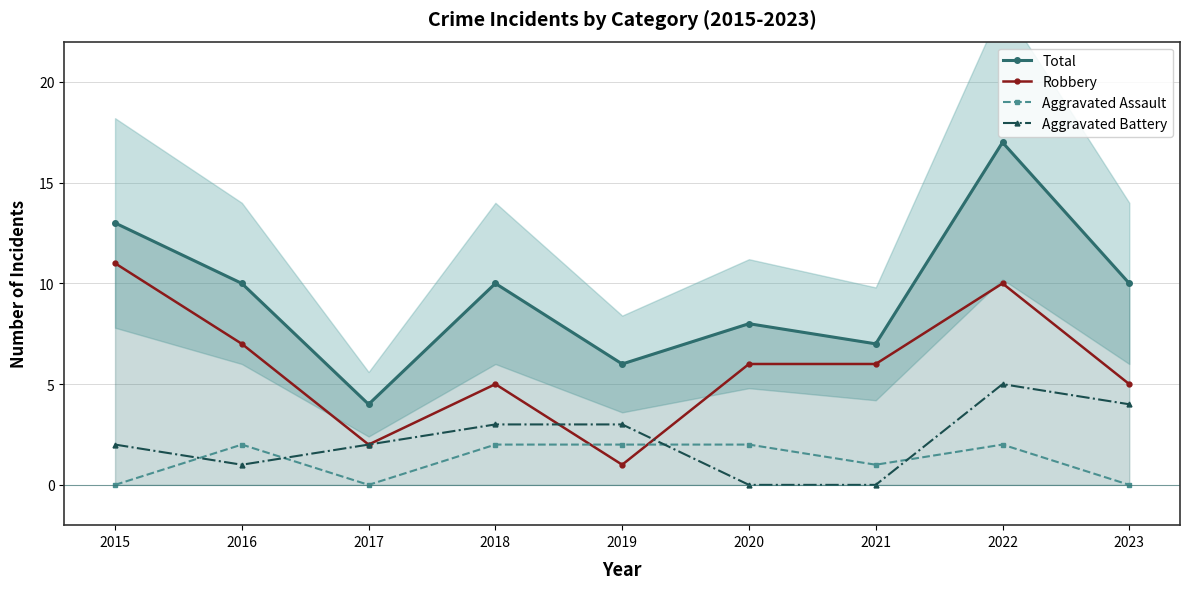

Which has a higher value, 2020 or 2016?

2016